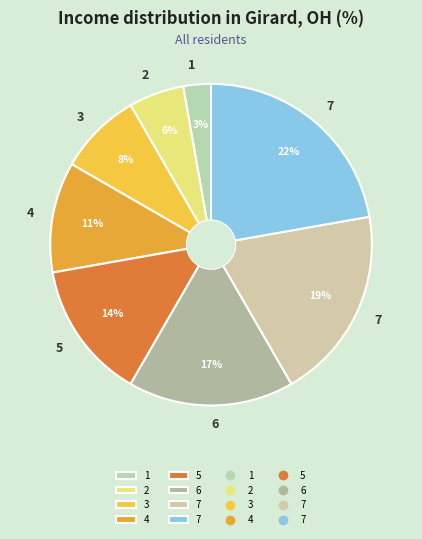

To the nearest percent, what is the difference between the largest and smallest slice percentages?

19%